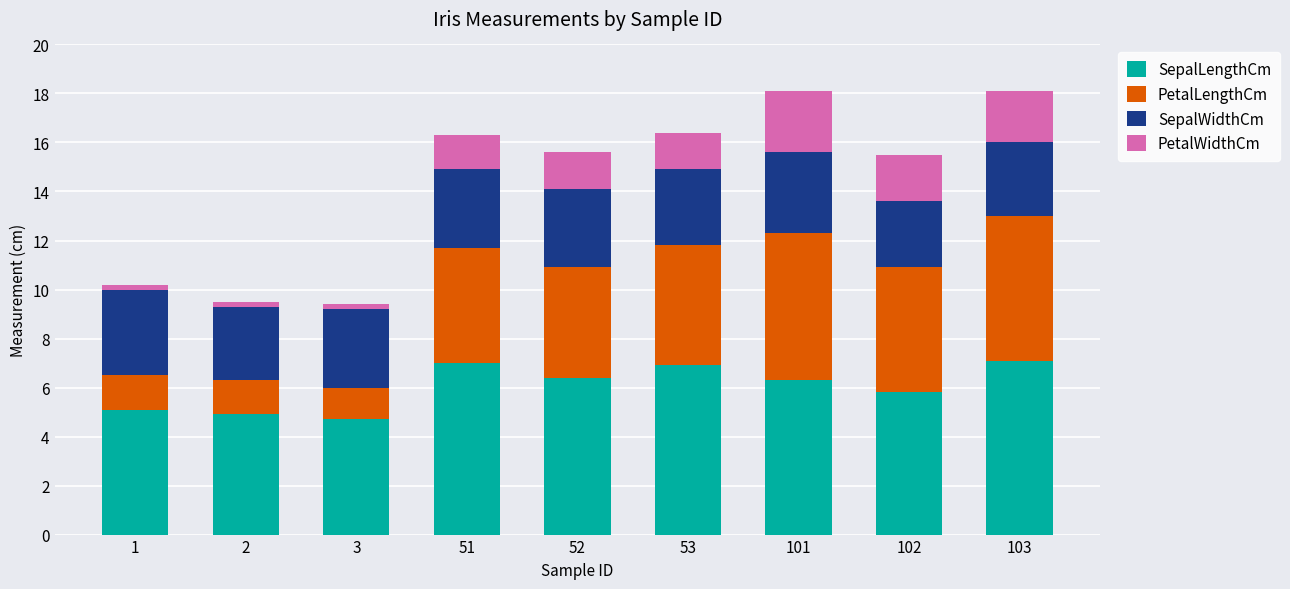

What is the lowest value of the SepalLengthCm series?

4.7